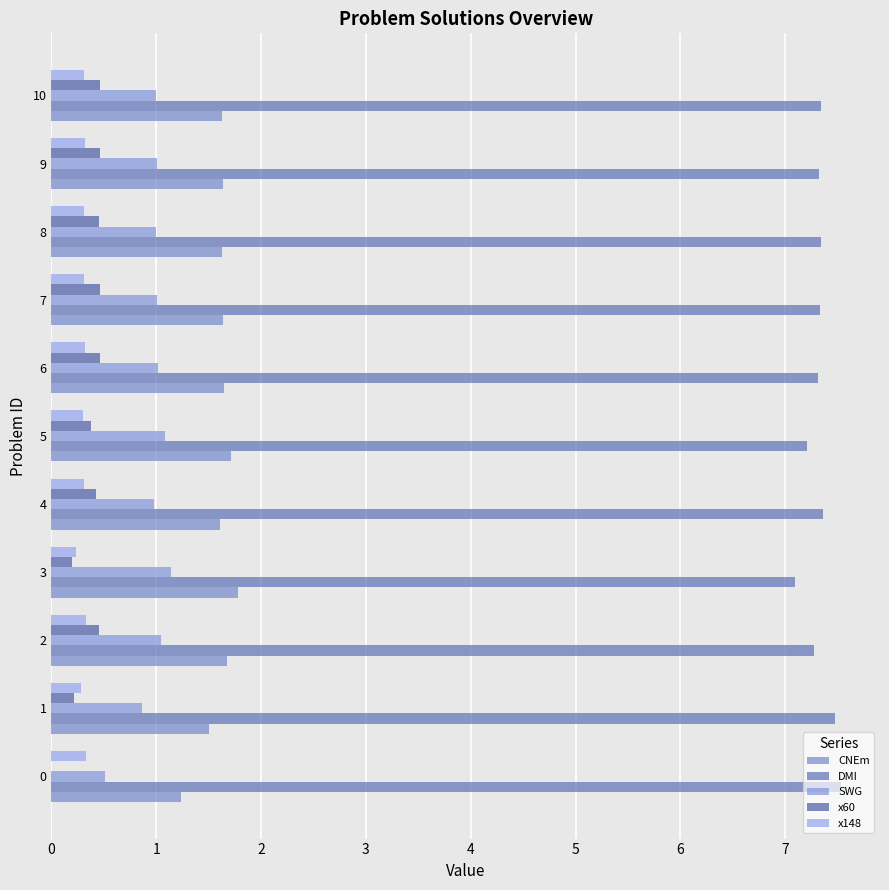

How many data points does each series have?

11